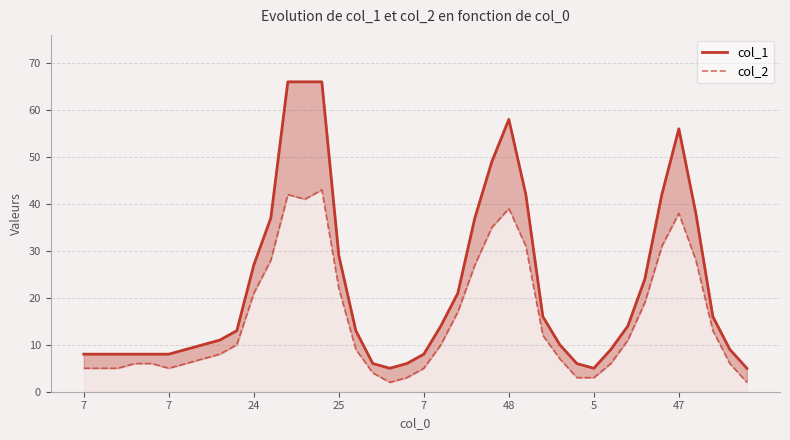

What is the difference between the highest and lowest values at 16?

4